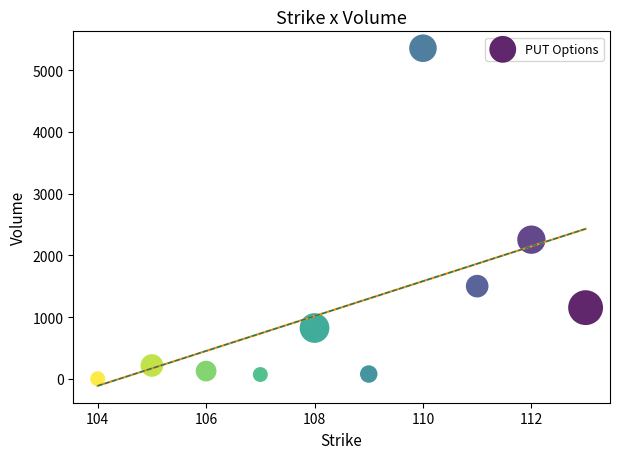

What is the average X value?

108.5